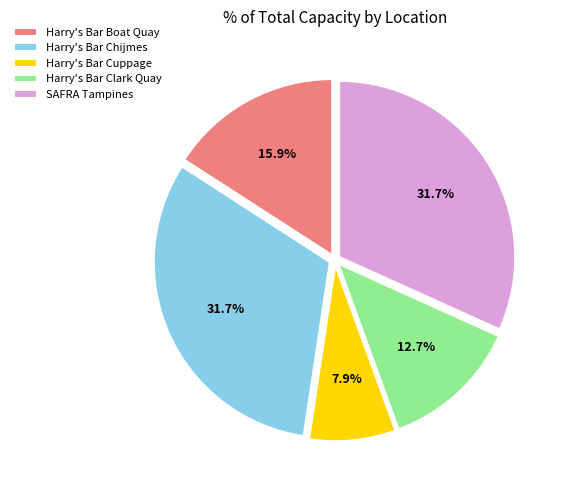

To the nearest percent, what portion does Harry's Bar Boat Quay represent?

16%